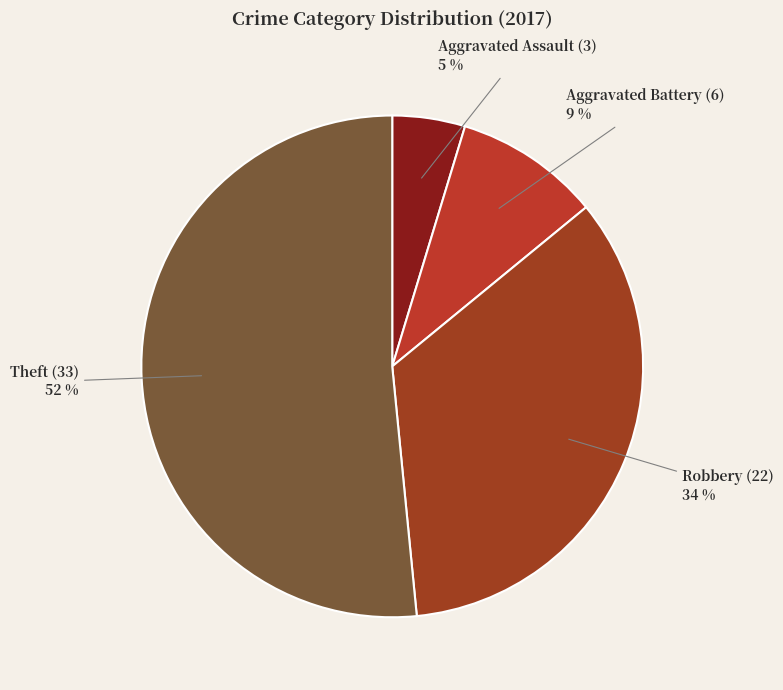

Is there a majority slice in this chart?

Yes